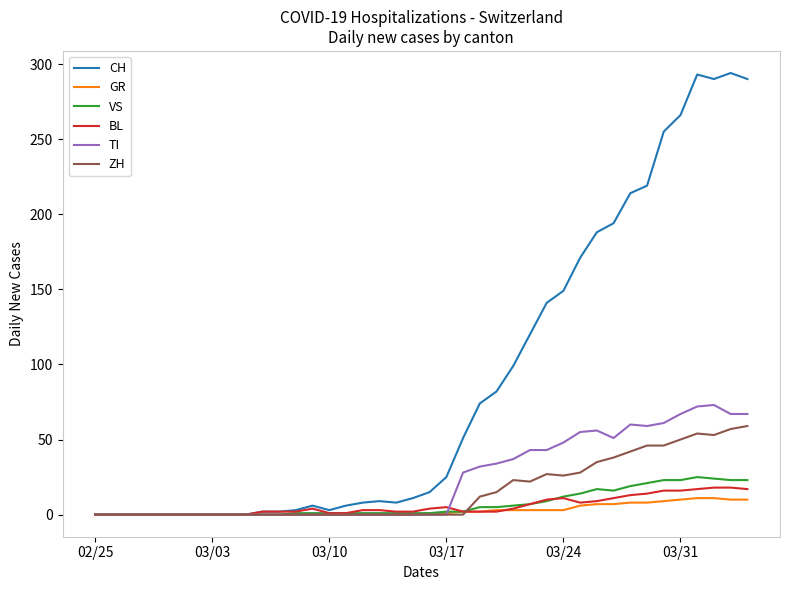

How many lines are shown in the chart?

6